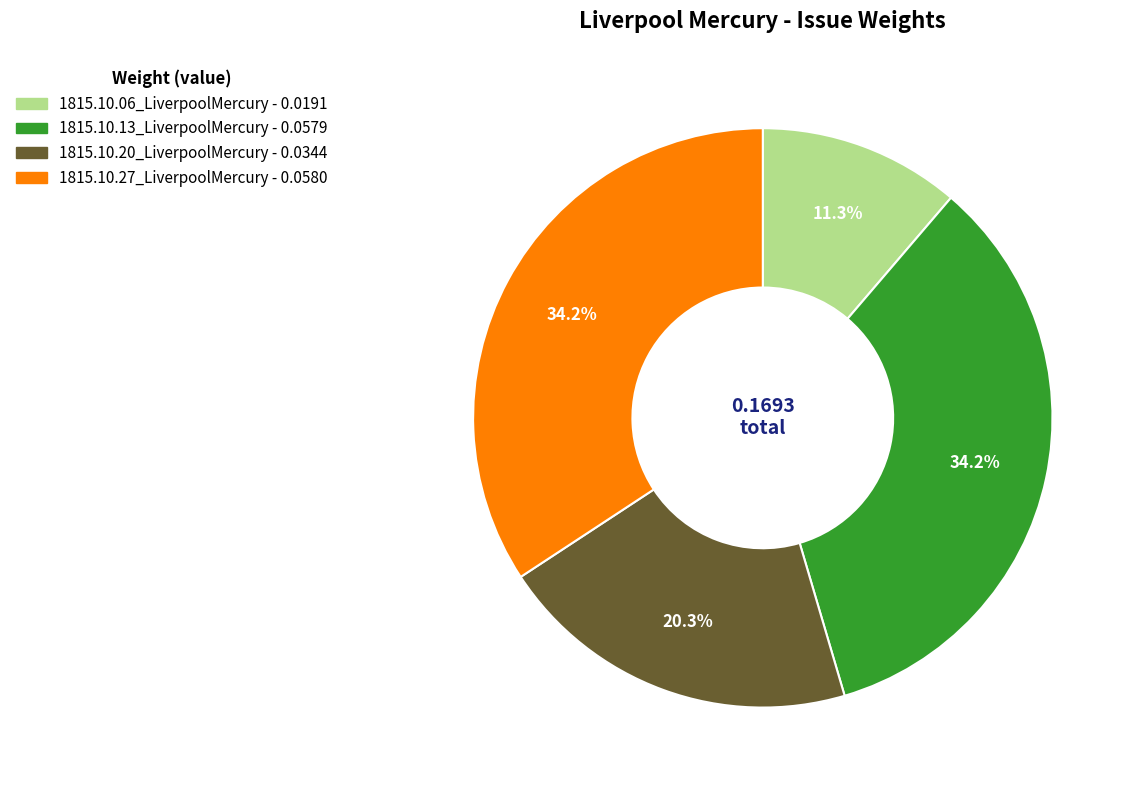

Do 1815.10.06_LiverpoolMercury and 1815.10.27_LiverpoolMercury together represent more than half of the pie?

No